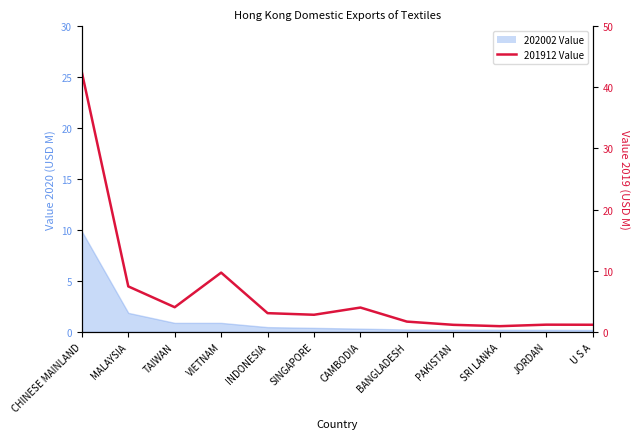

What position from the left is CAMBODIA?

7